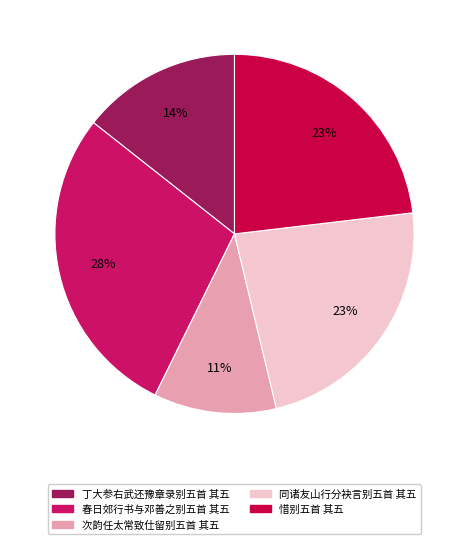

The 同诸友山行分袂言别五首 其五 slice represents 23% of the pie. True or false?

True